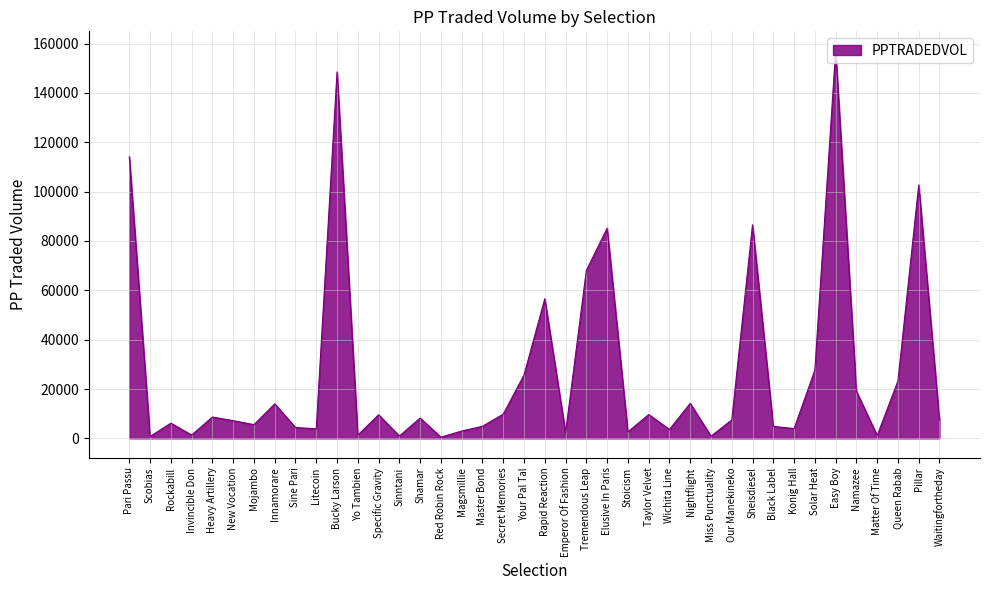

What is the greatest value displayed?

157129.0